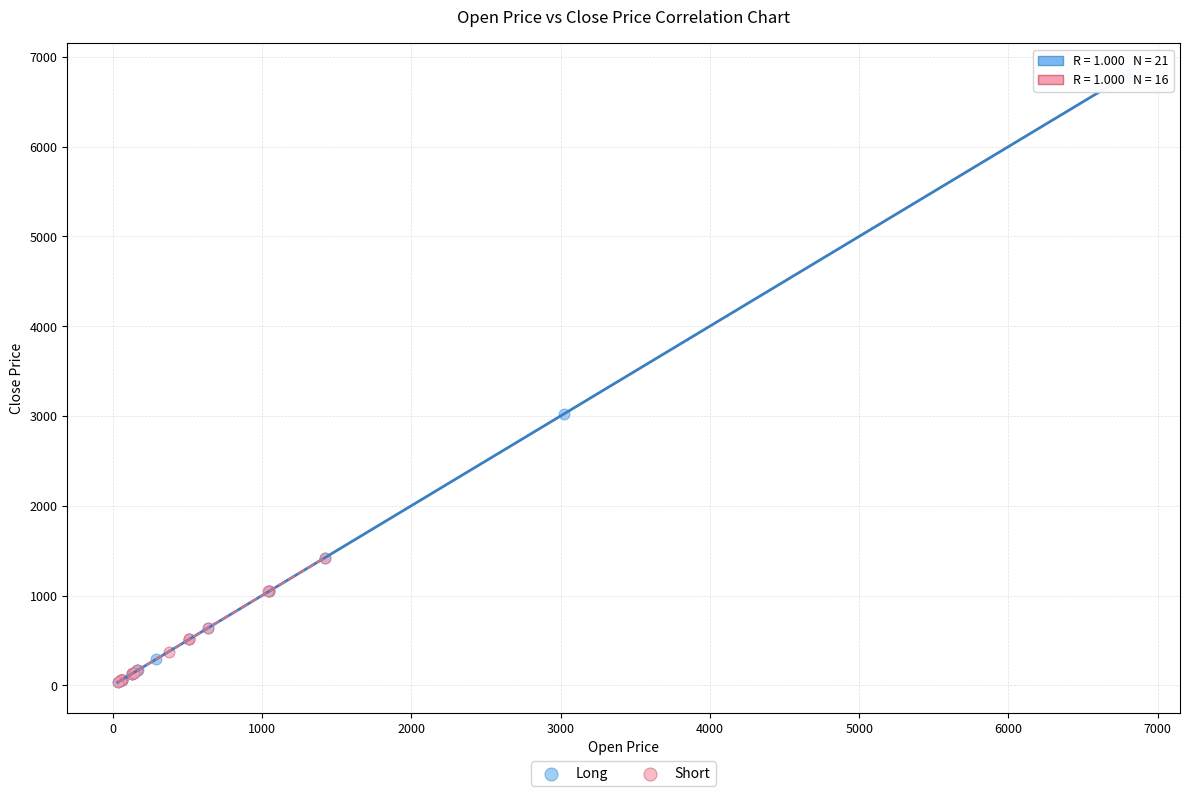

What are all the series names shown in the legend?

Long, Short